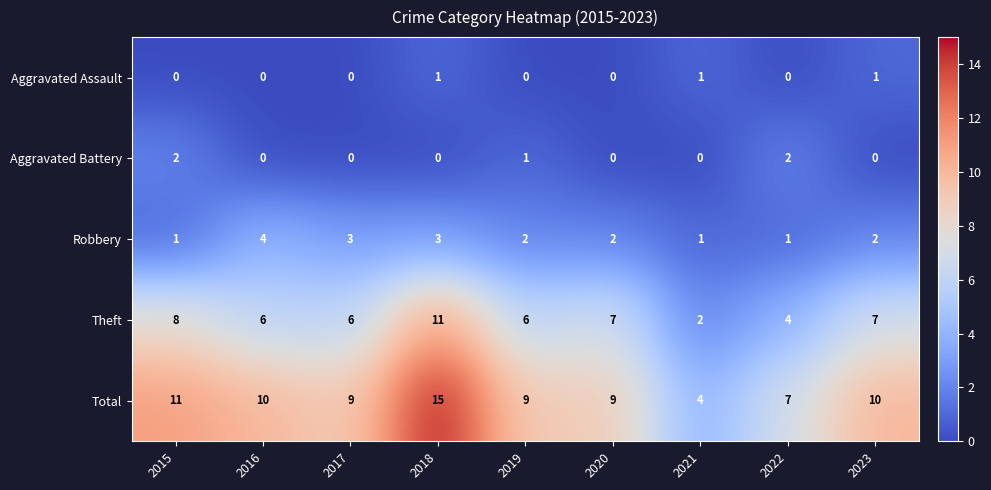

At which label does Total first exceed 9?

2015